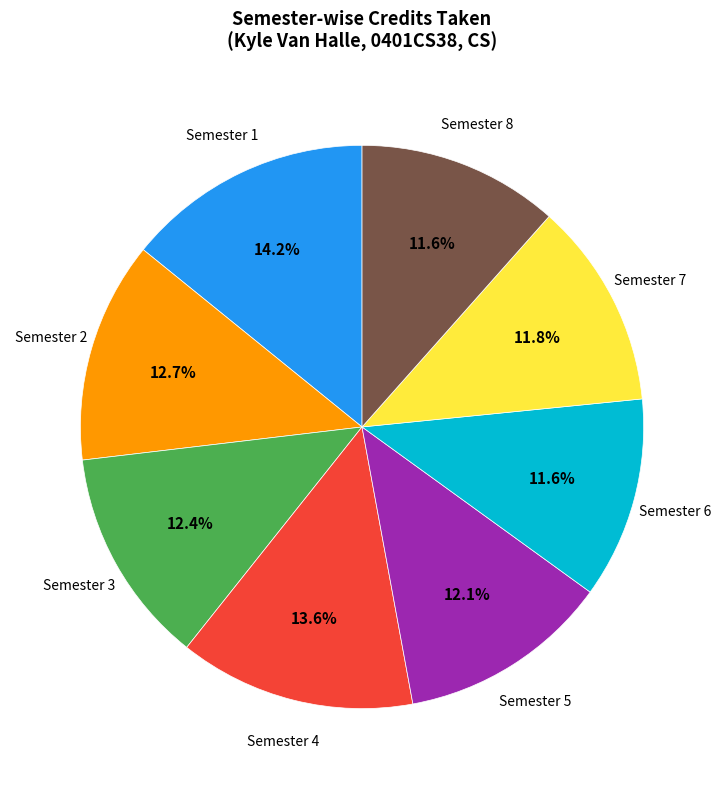

How many segments does this pie chart have?

8